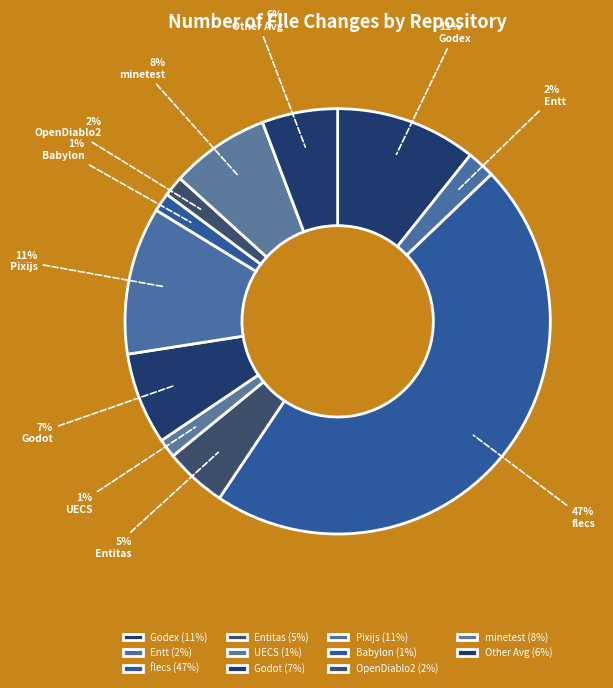

Count the number of slices in the pie.

11